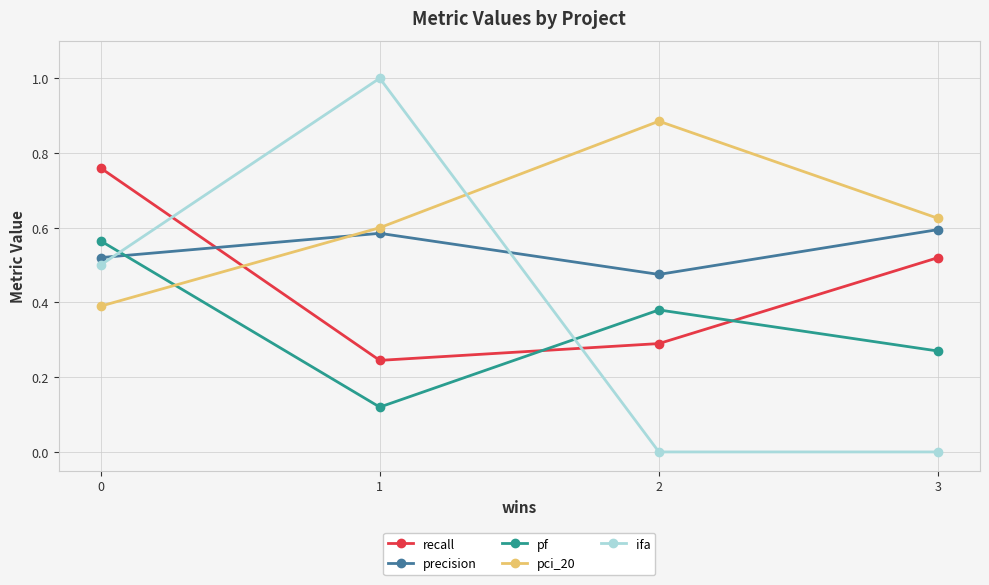

What is the sum of the precision values at 3 and 2?

1.1